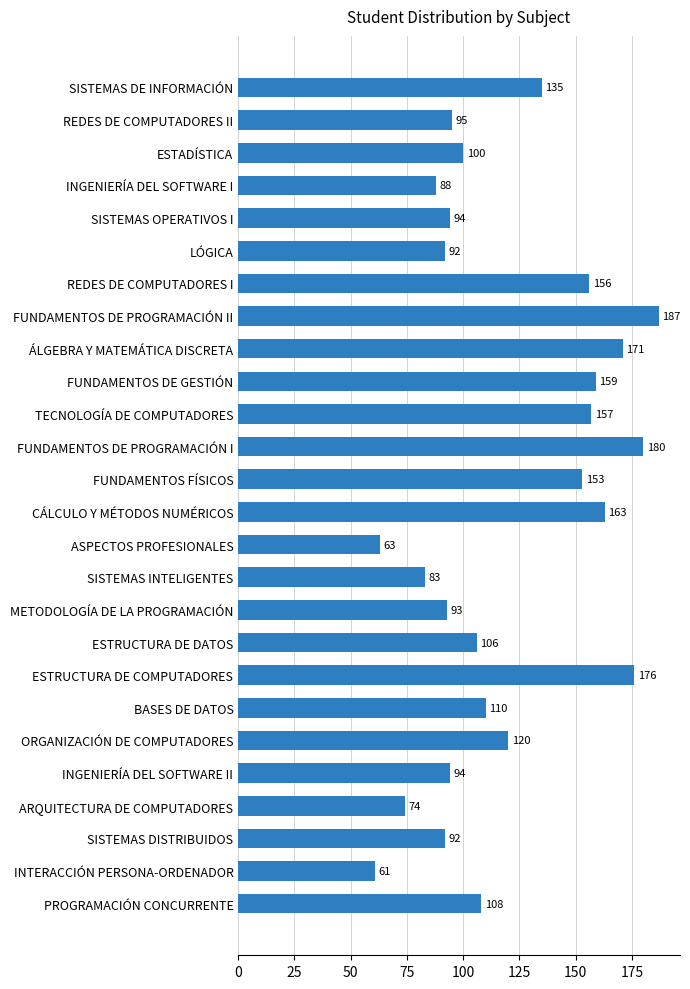

Are the bars horizontal?

Yes